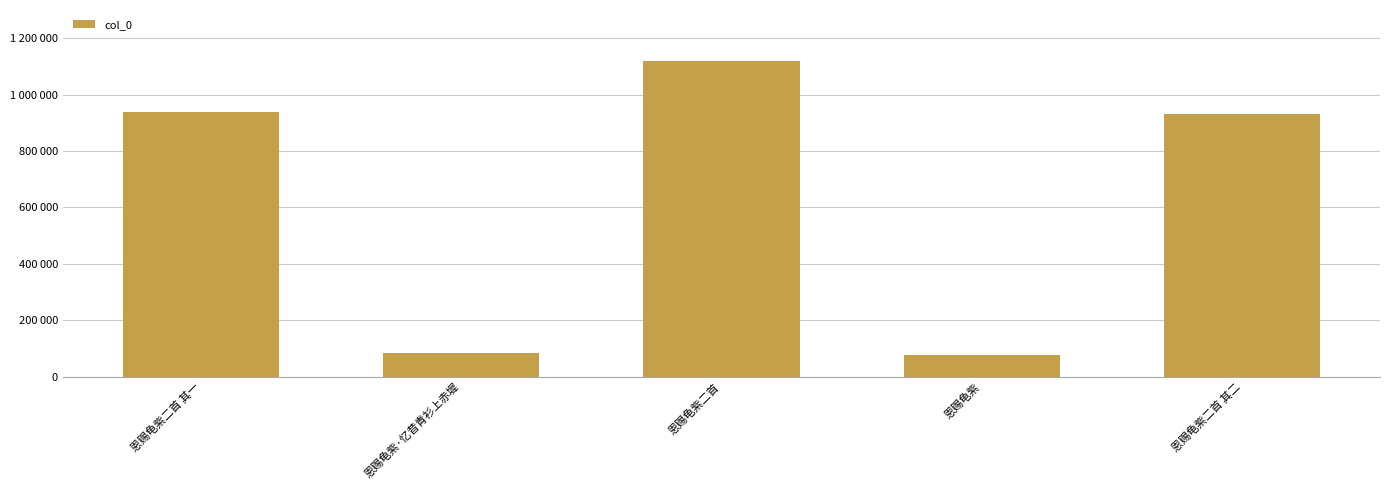

True or false: the data shows 129620 at 恩赐龟紫.

False